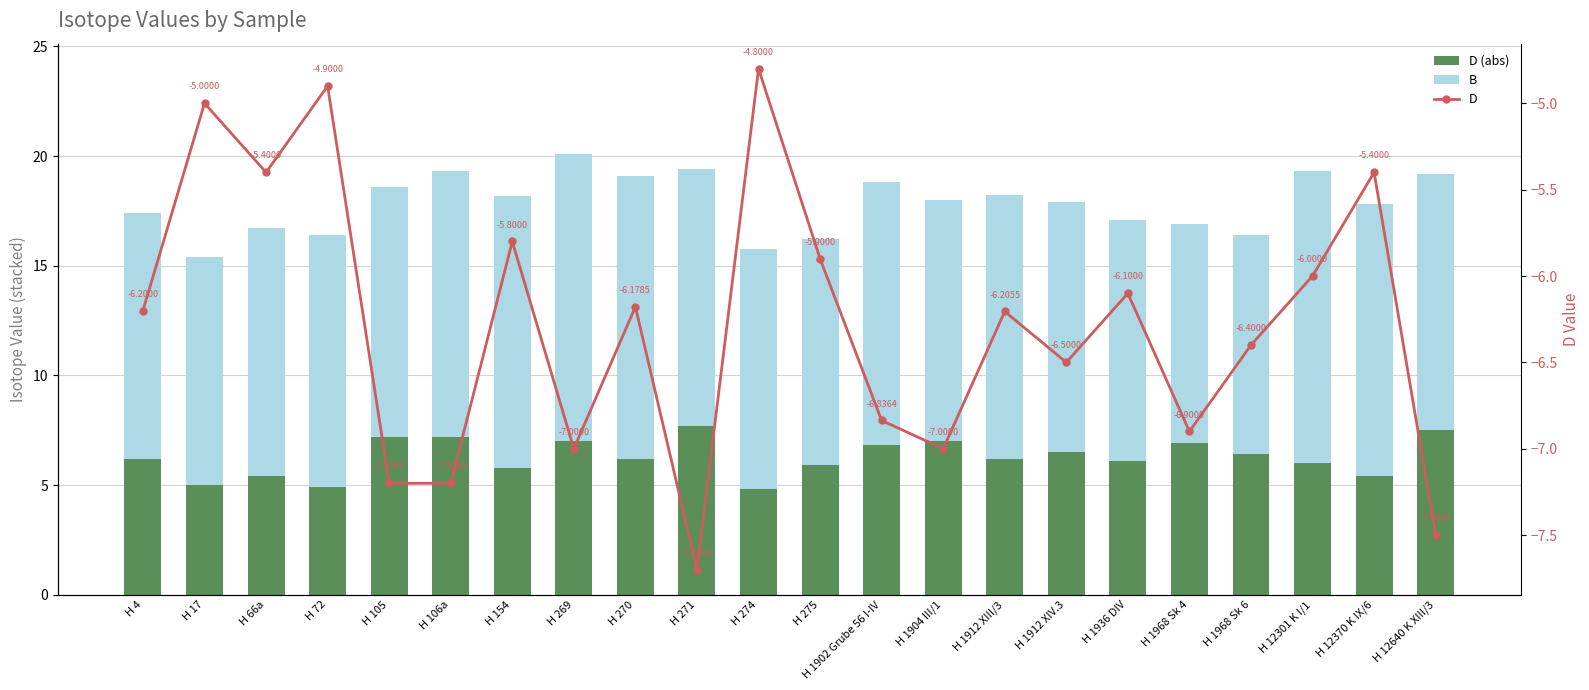

List the series in order of their overall mean, highest first.

B, D (abs), D